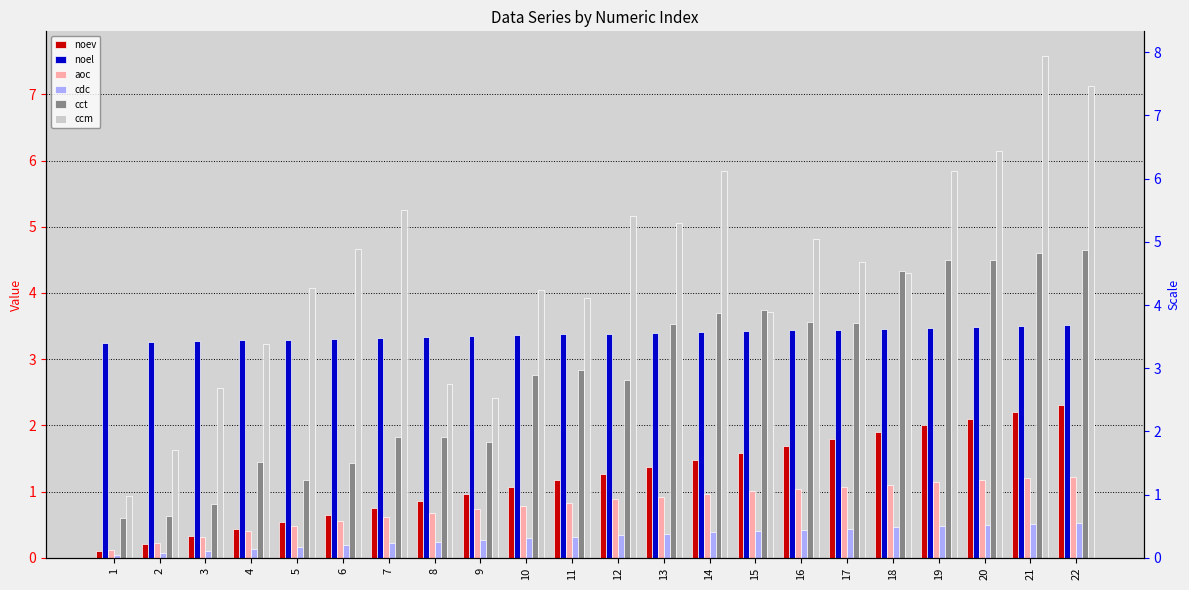

The value of noev at 6 is 1.1. True or false?

False